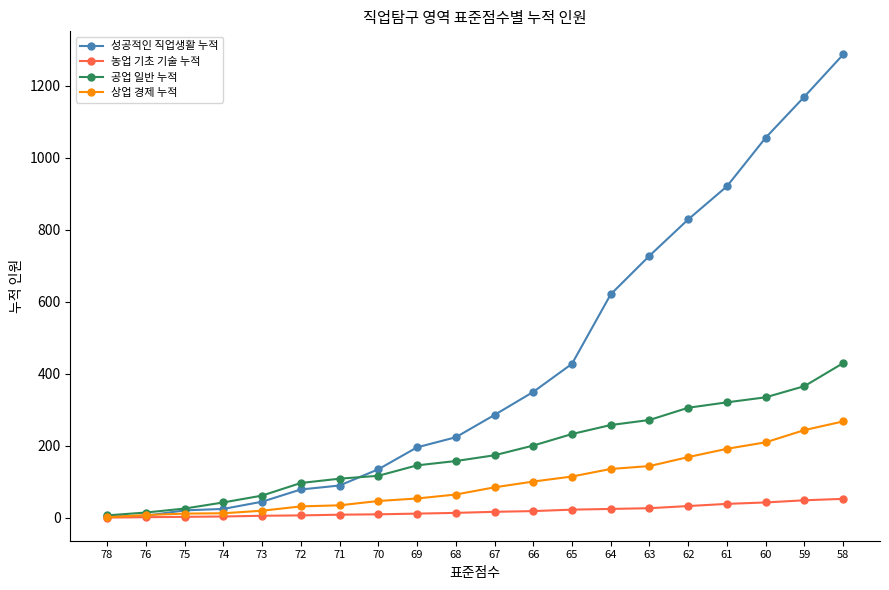

The 성공적인 직업생활 누적 series shows 79 at 72. True or false?

True